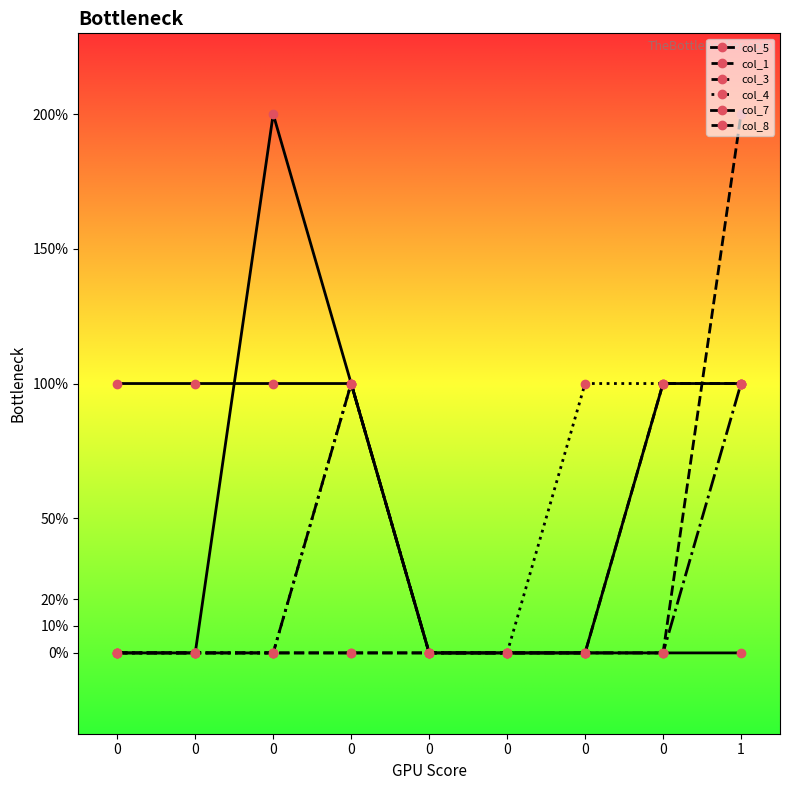

What is the difference between the highest and lowest values at 0?

1